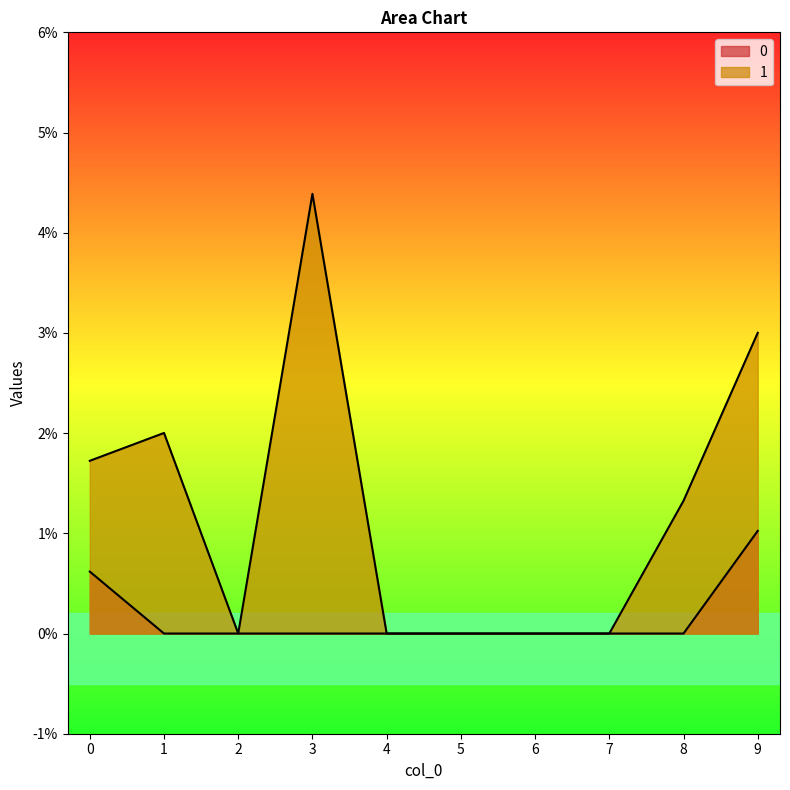

Which series has the widest spread of values?

1